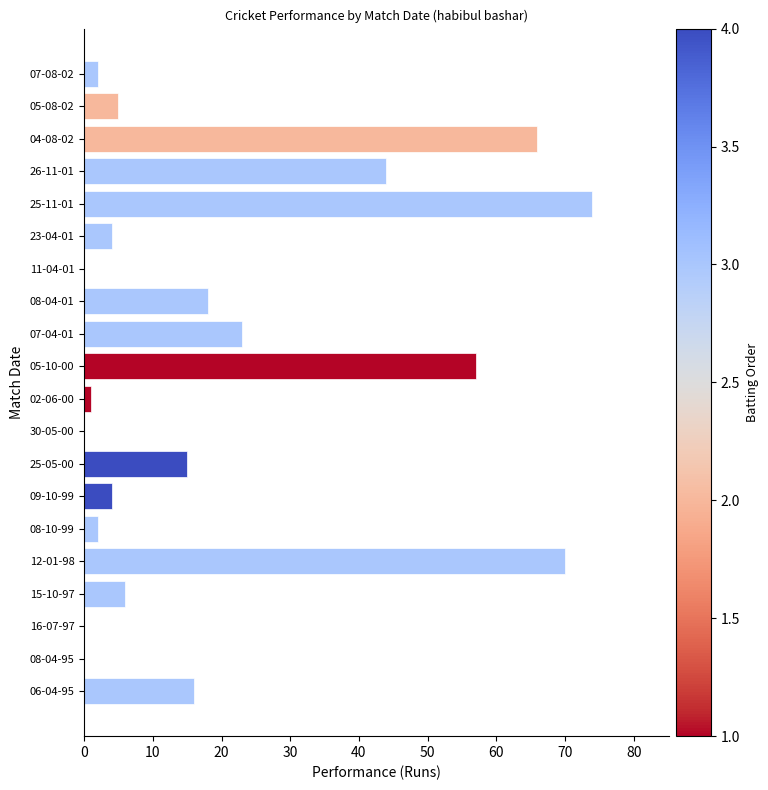

How many data points does each series have?

20